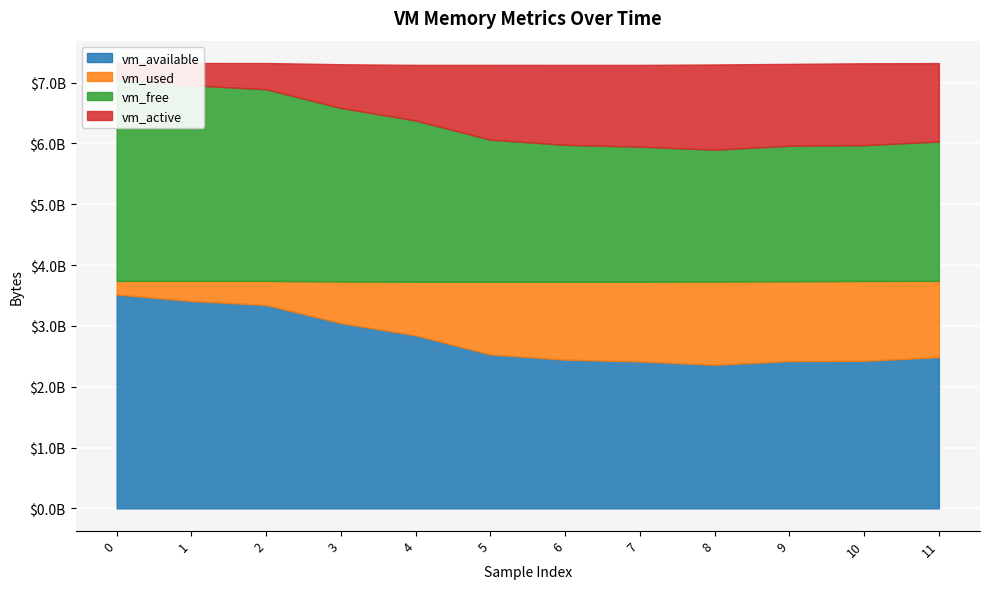

How many distinct data groups are displayed?

4